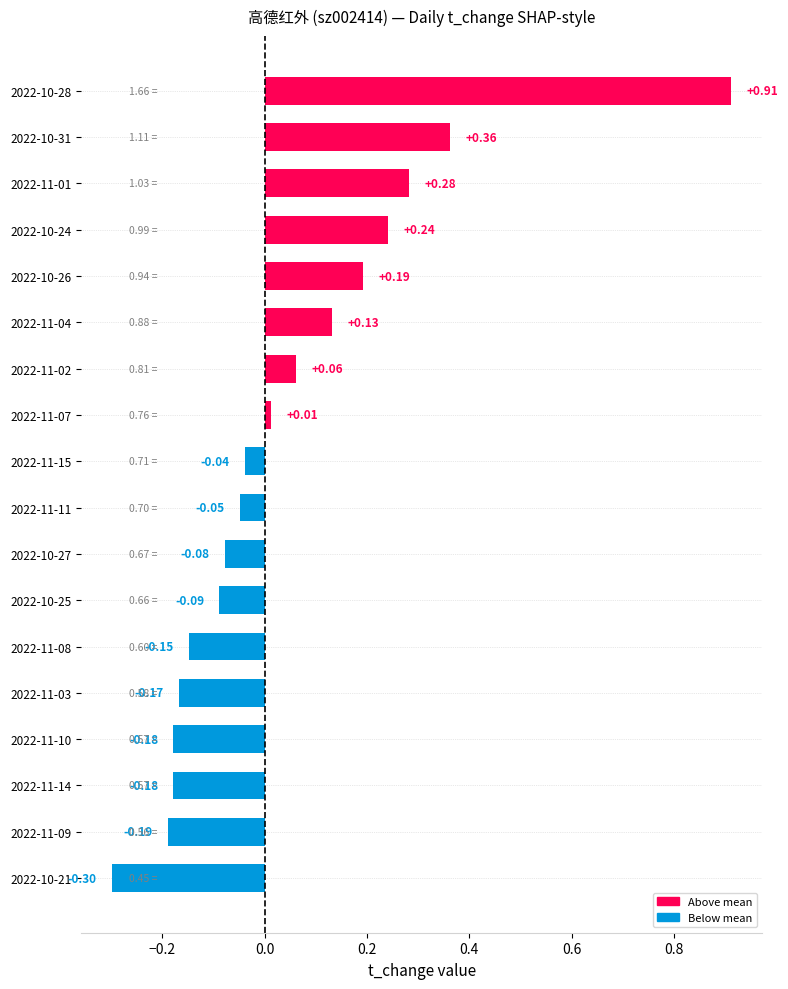

How many values are below zero?

10